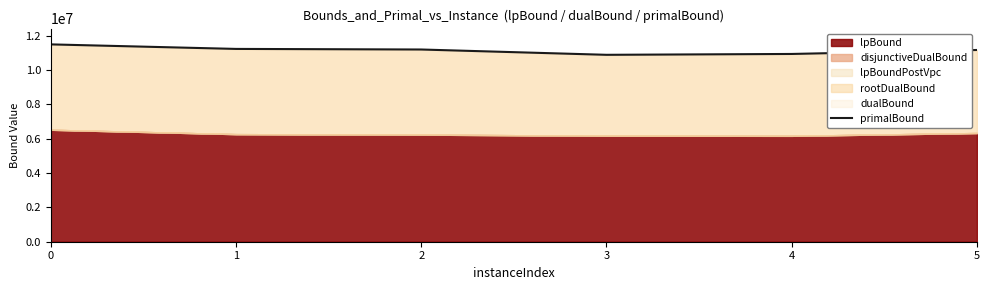

How many values exceed 11192557?

3